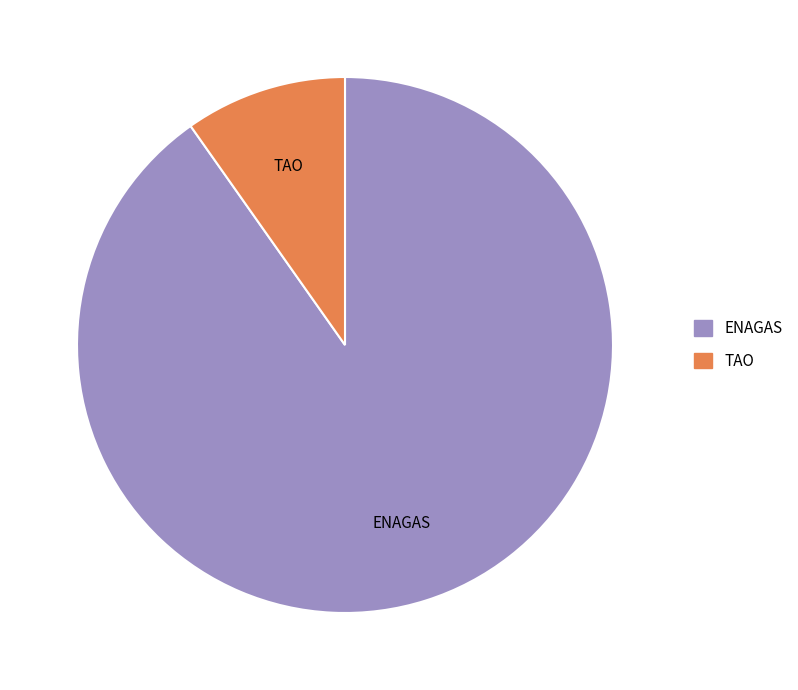

How many segments does this pie chart have?

2